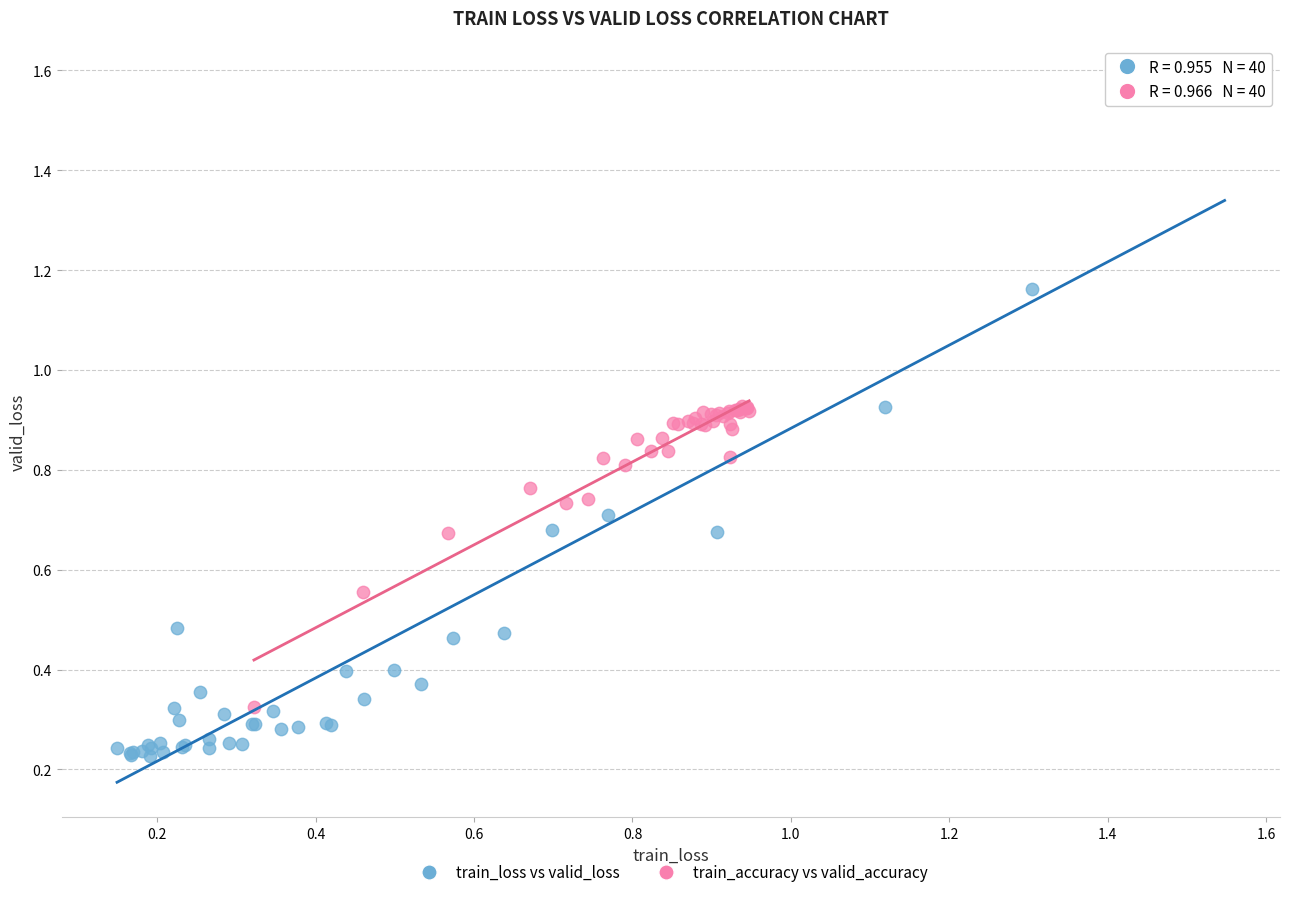

Which series reaches the minimum Y coordinate?

train_loss vs valid_loss